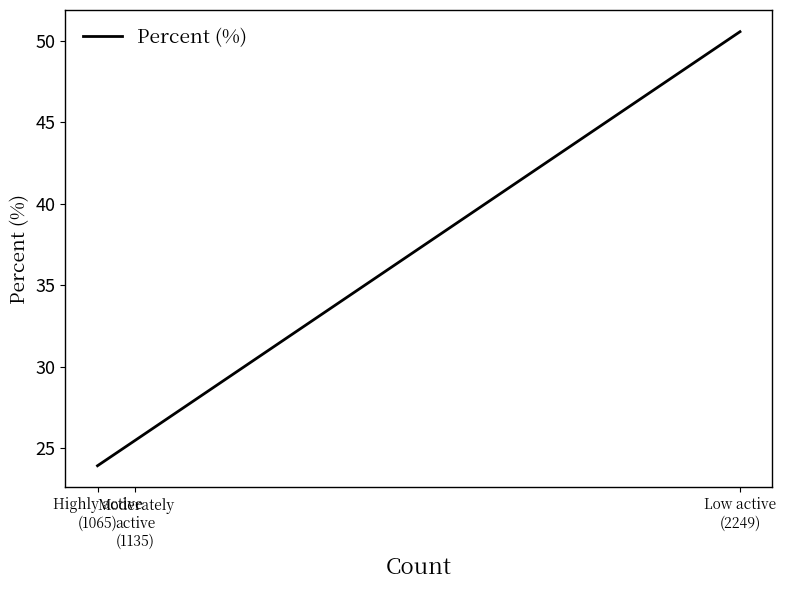

The value at Moderately
active
(1135) is 25.5. True or false?

True